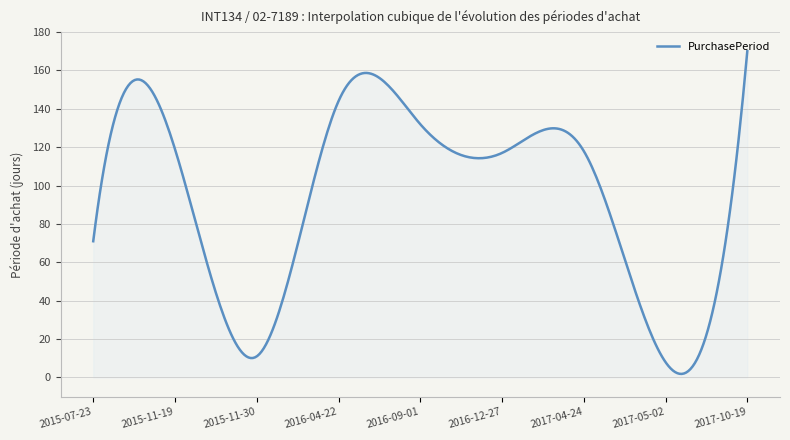

What is the maximum value shown in the chart?

170.0